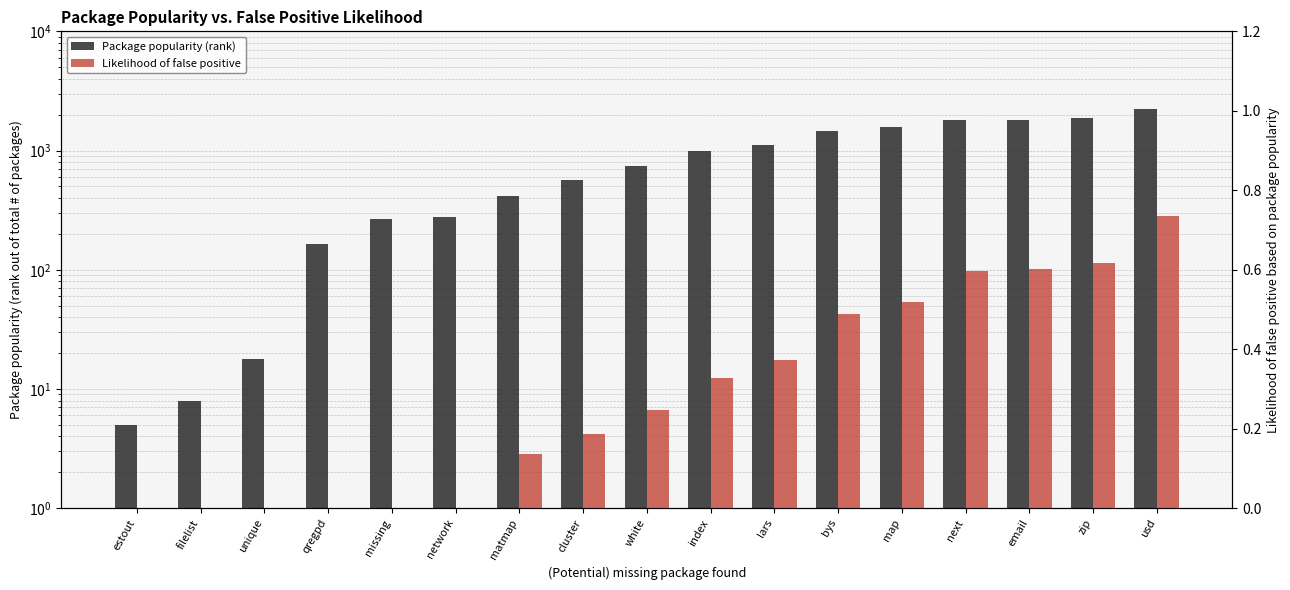

What is the sum of the Likelihood of false positive values at unique and bys?

0.5